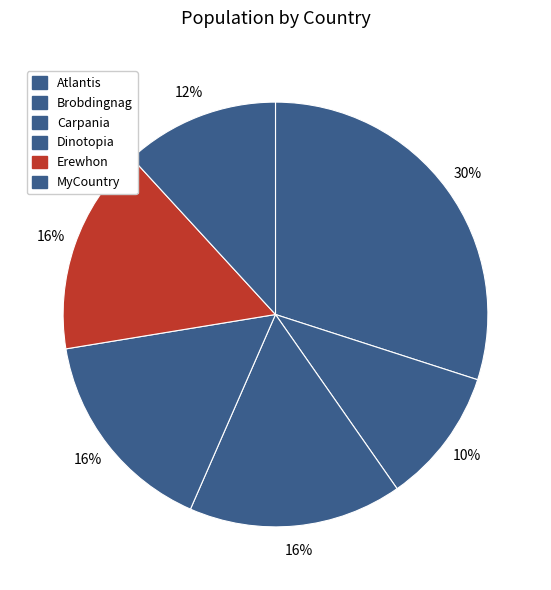

To the nearest percent, what is the difference between the largest and smallest slice percentages?

20%